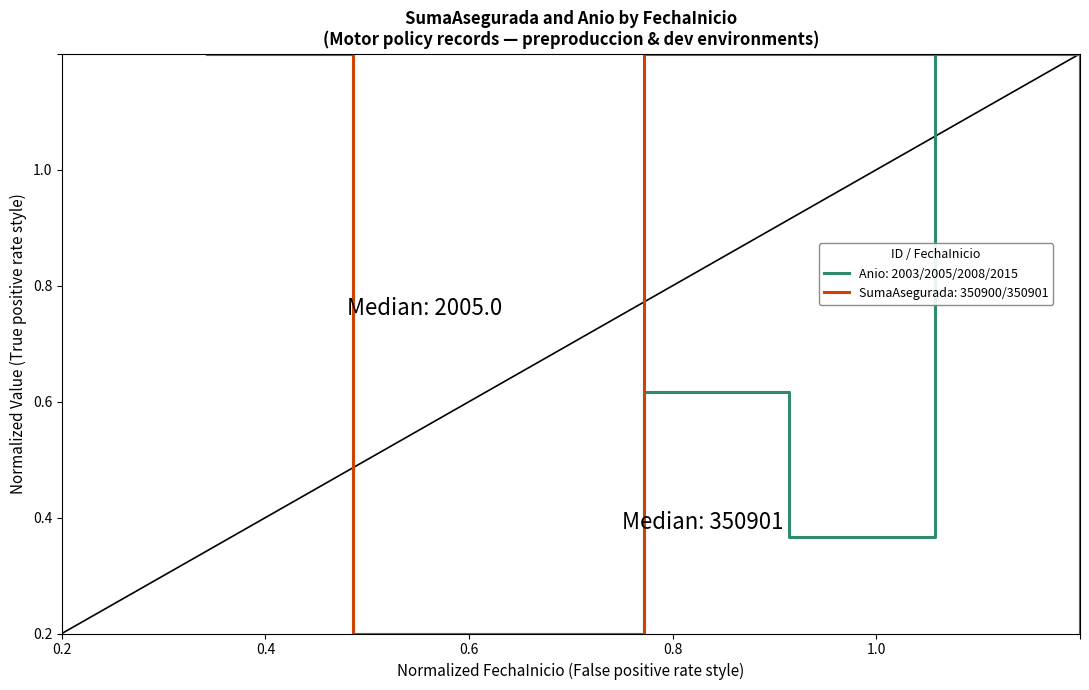

Rank the series by their maximum value, from highest to lowest.

Anio, SumaAsegurada